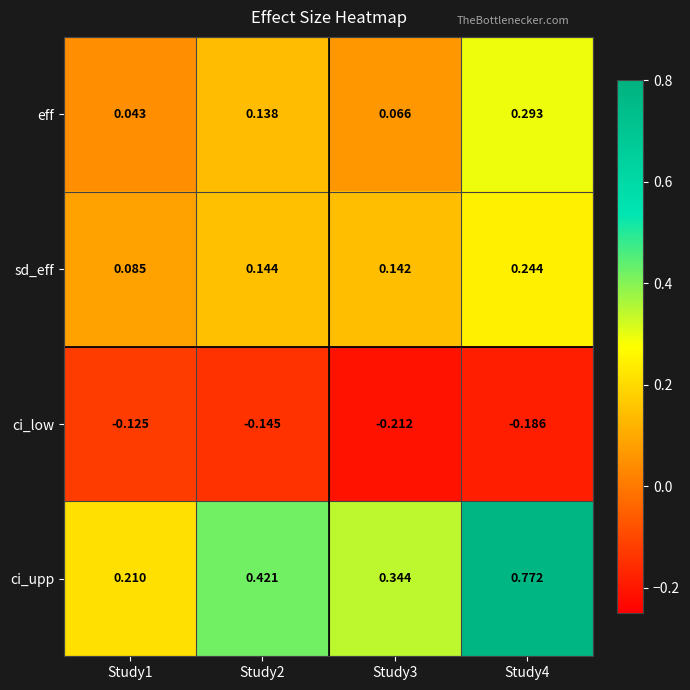

Which series has the largest total across all categories?

ci_upp